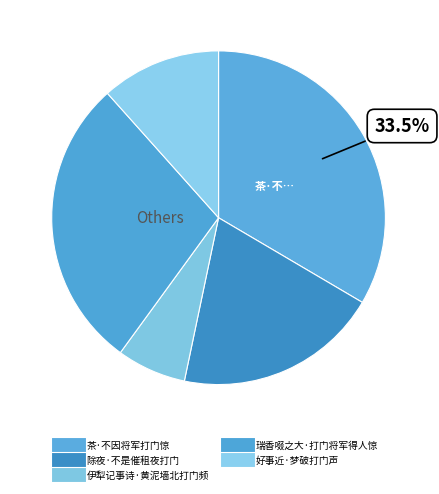

Is it true that 除夜·不是催租夜打门 is 11% of the pie?

False